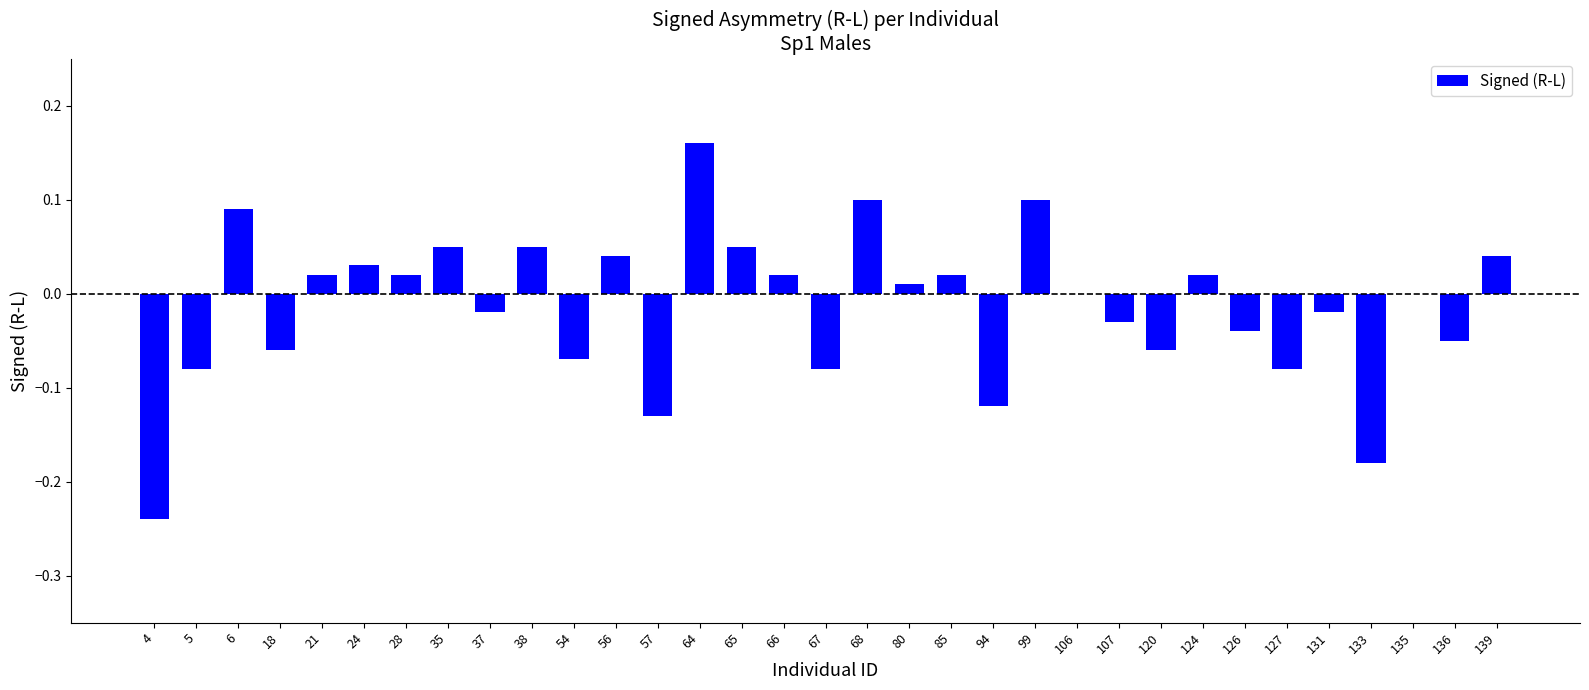

True or false: the data shows 0.0 at 135.

True